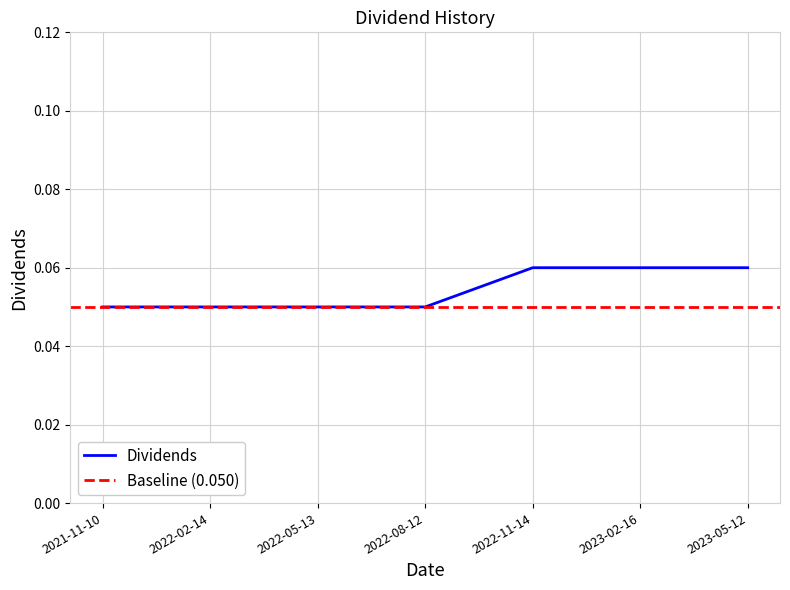

What is the label of the 5th point from the left?

2022-11-14